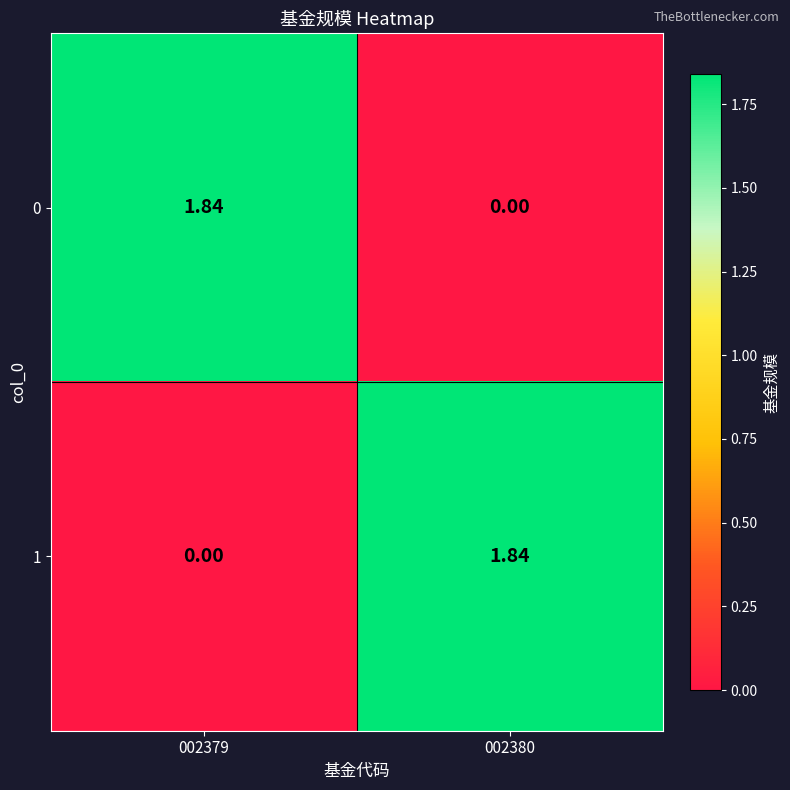

Reading left to right, list all the values displayed in this chart.

0: 002379=1.8	002380=0.0
1: 002379=0.0	002380=1.8